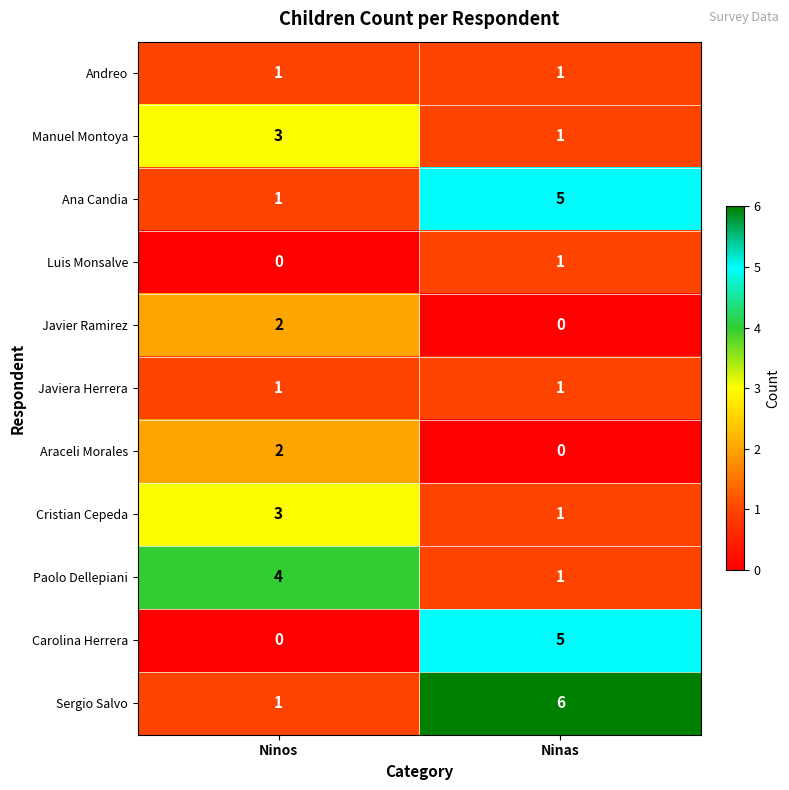

What is the sum of all Ana Candia values?

6